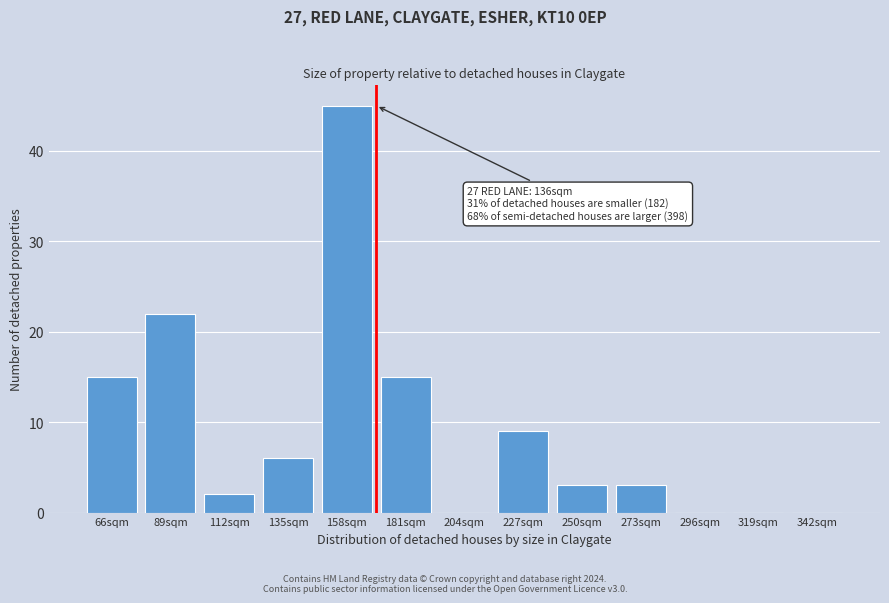

Reading left to right, what are all the values shown in this chart?

66sqm=15	89sqm=22	112sqm=2	135sqm=6	158sqm=45	181sqm=15	204sqm=0	227sqm=9	250sqm=3	273sqm=3	296sqm=0	319sqm=0	342sqm=0